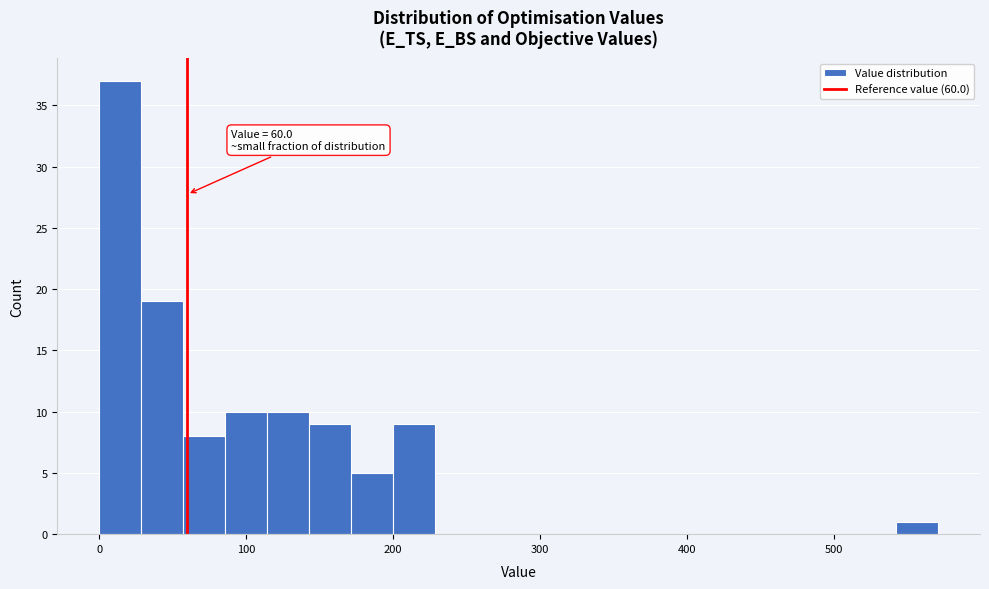

Read against the x-axis, roughly where is the centre of the tallest bar?

10